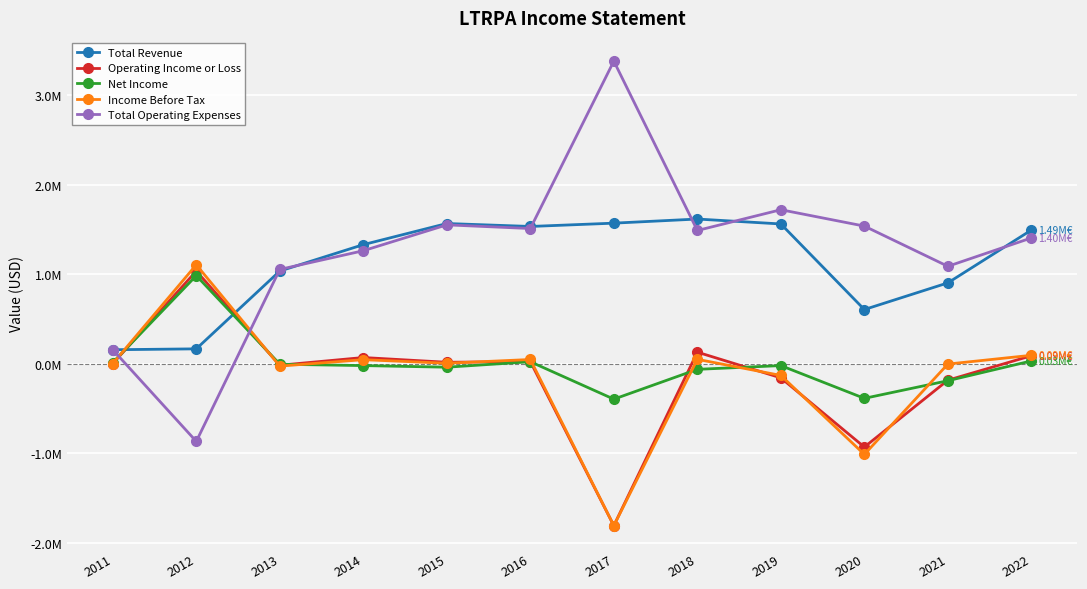

True or false: Net Income has more than 0 interior local peaks.

True